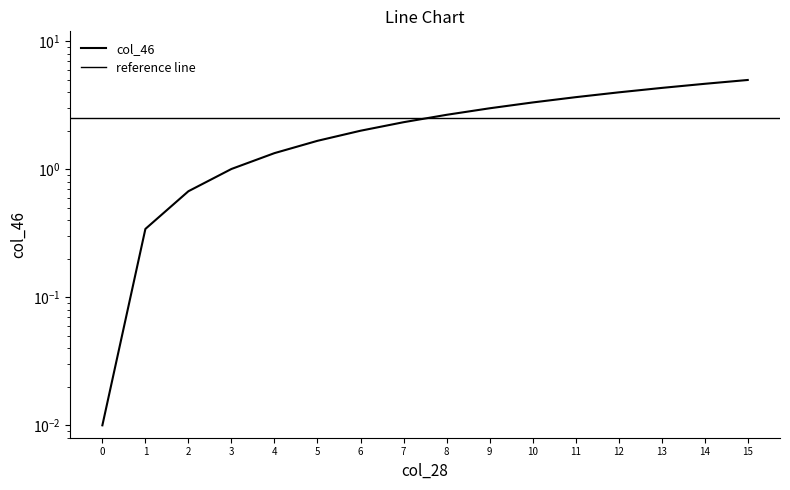

What is the average value?

2.5